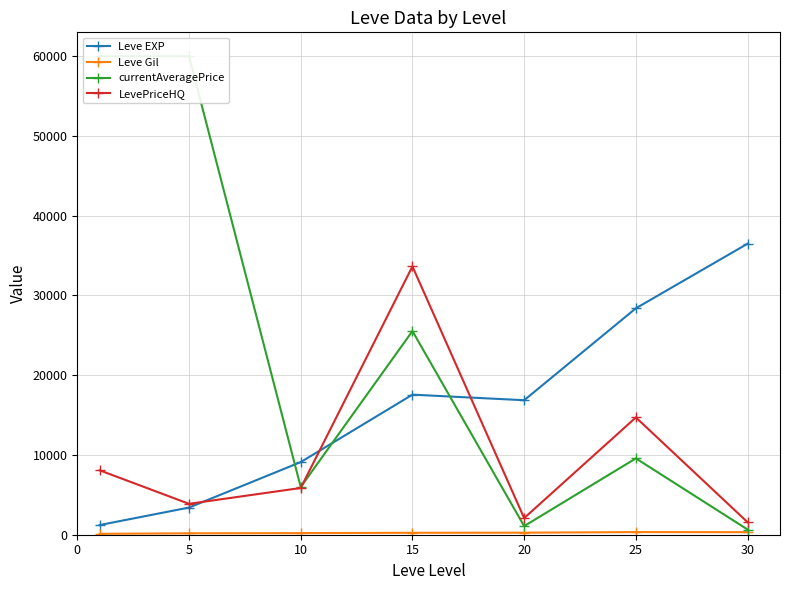

Where is the first local minimum for currentAveragePrice?

10